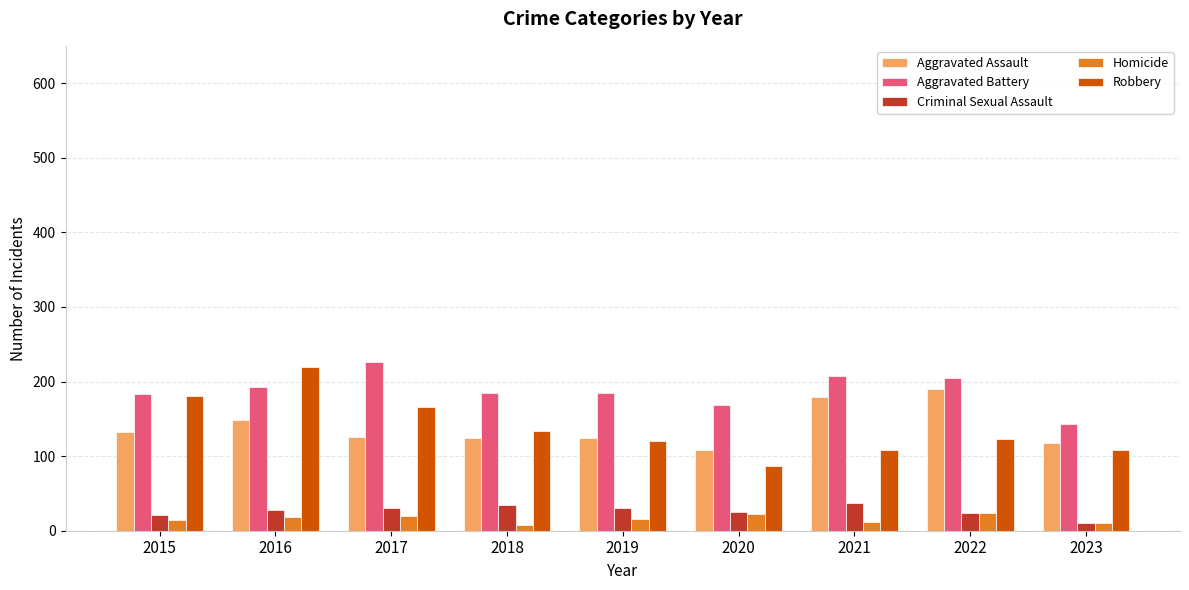

Which series has the largest total across all categories?

Aggravated Battery